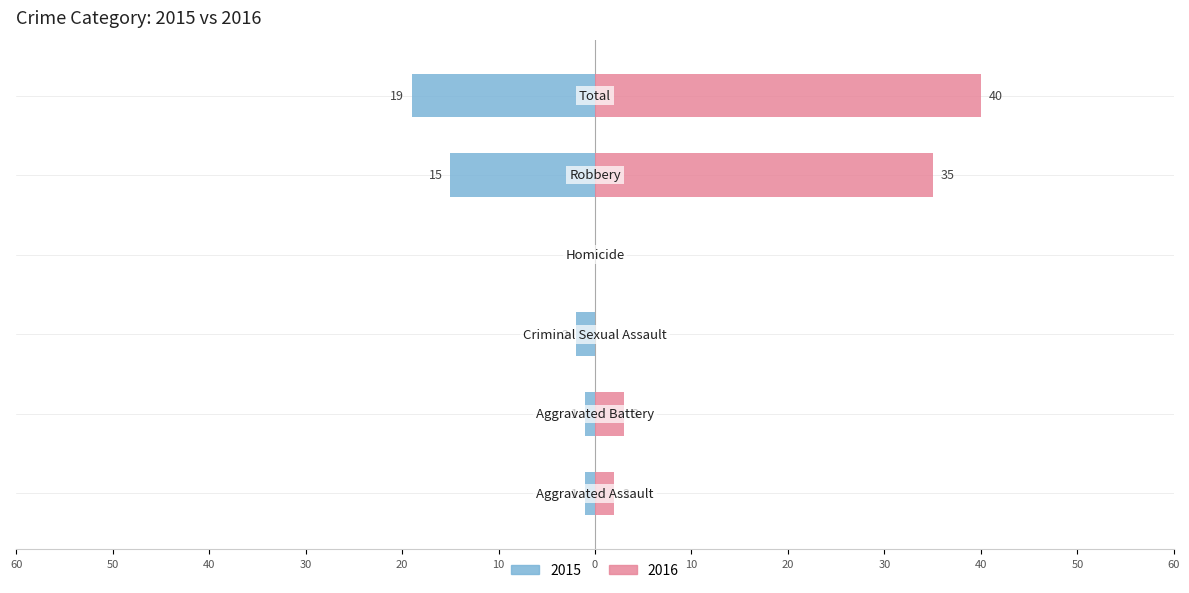

Is it true that 2015 equals -1 at Criminal Sexual Assault?

False